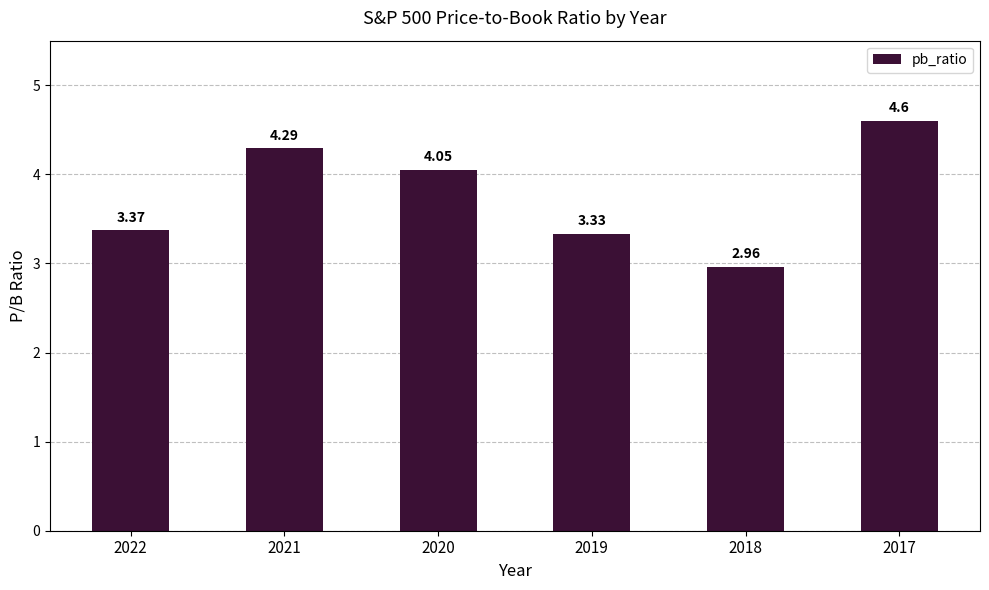

The value at 2022 is 6.0. True or false?

False